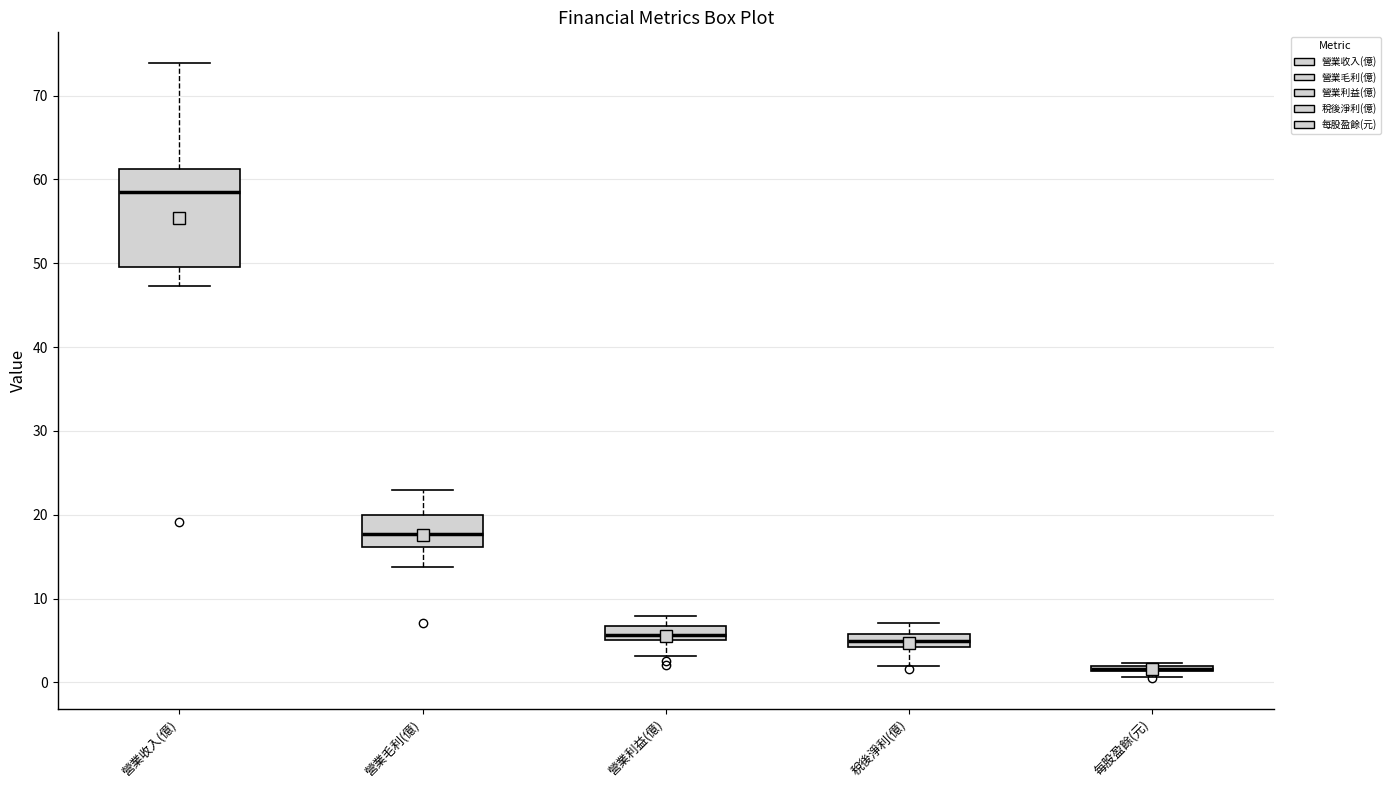

Which box is the tallest, from its lower edge to its upper edge?

營業收入(億)